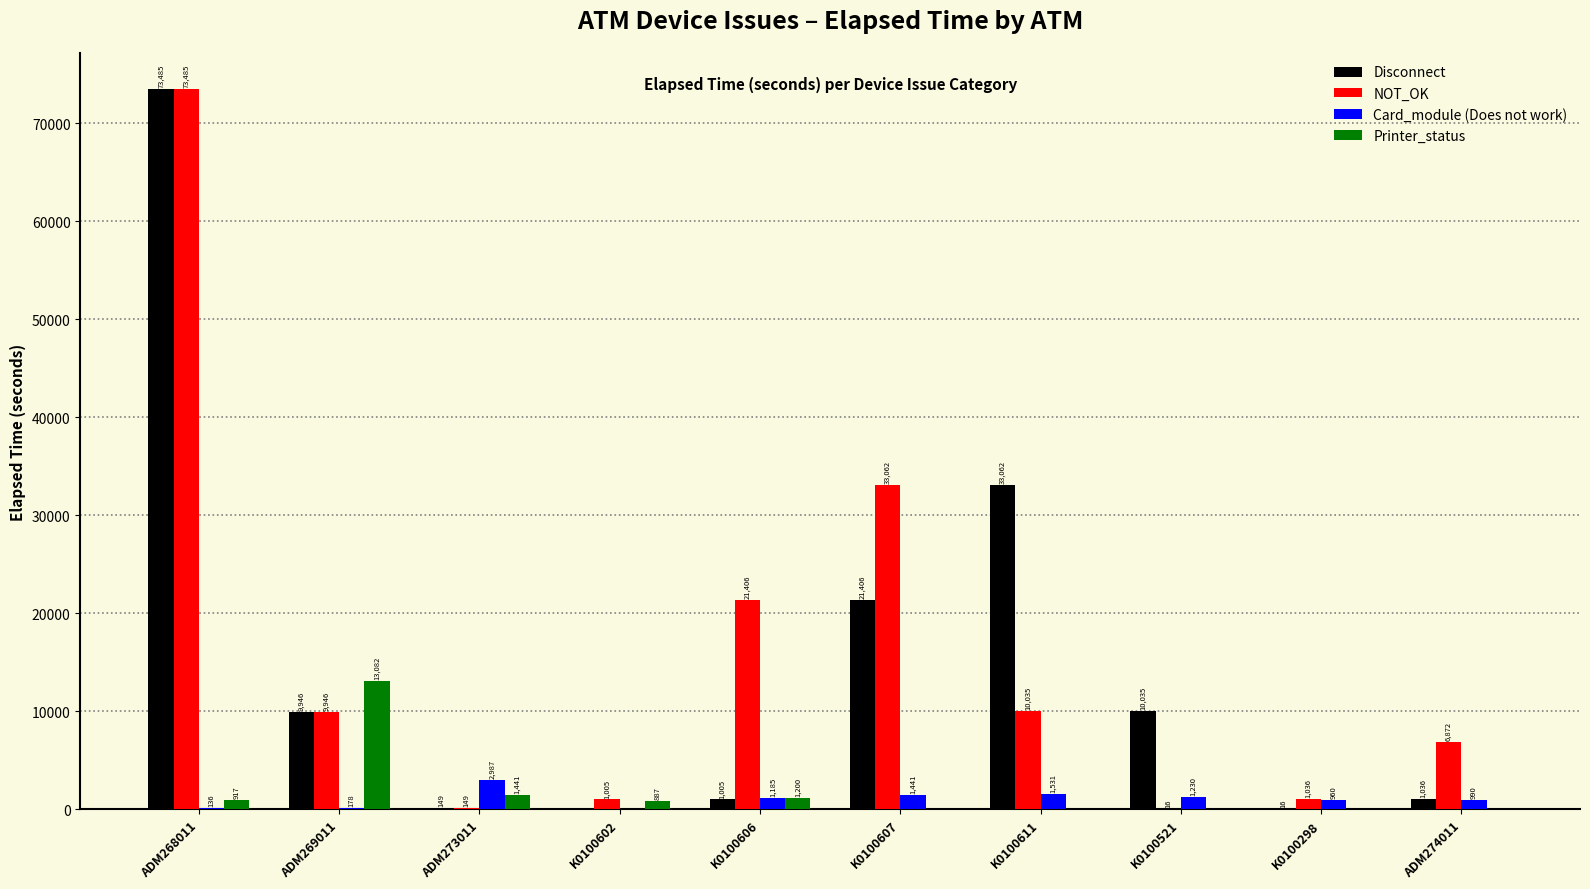

What value does the Disconnect series have at ADM274011, to the nearest 100?

1000